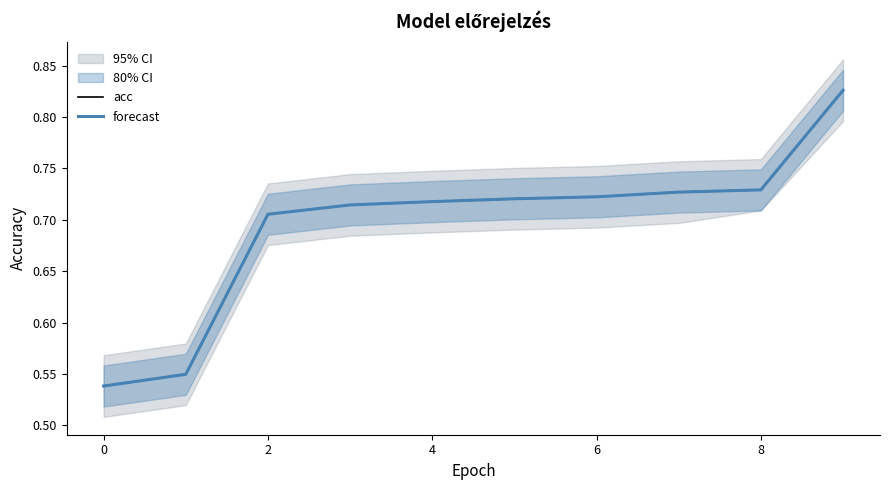

The forecast series shows 0.2 at 4. True or false?

False